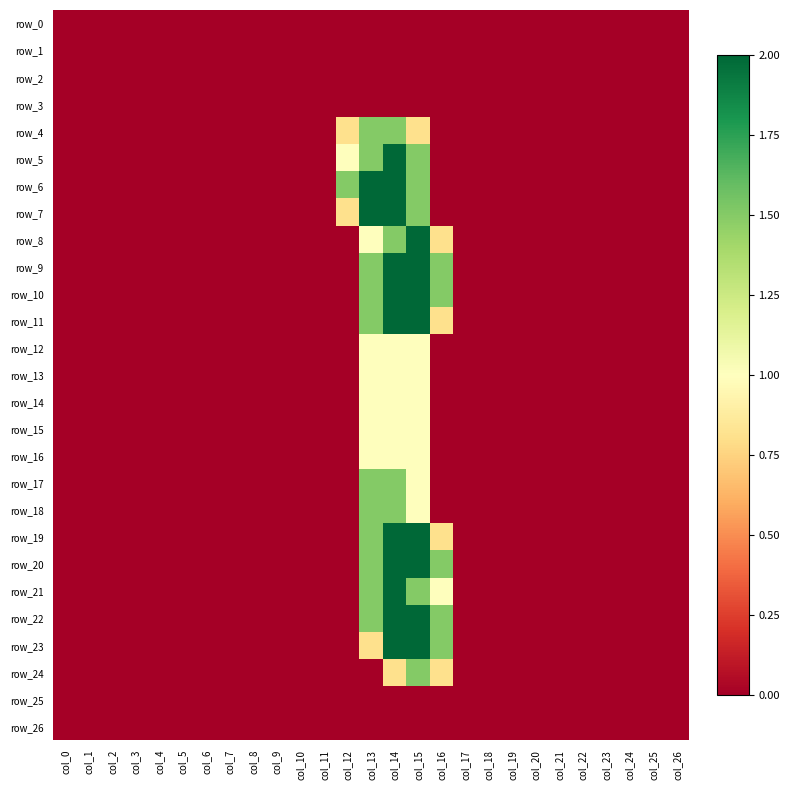

What is the average value of the row_4 series?

0.2